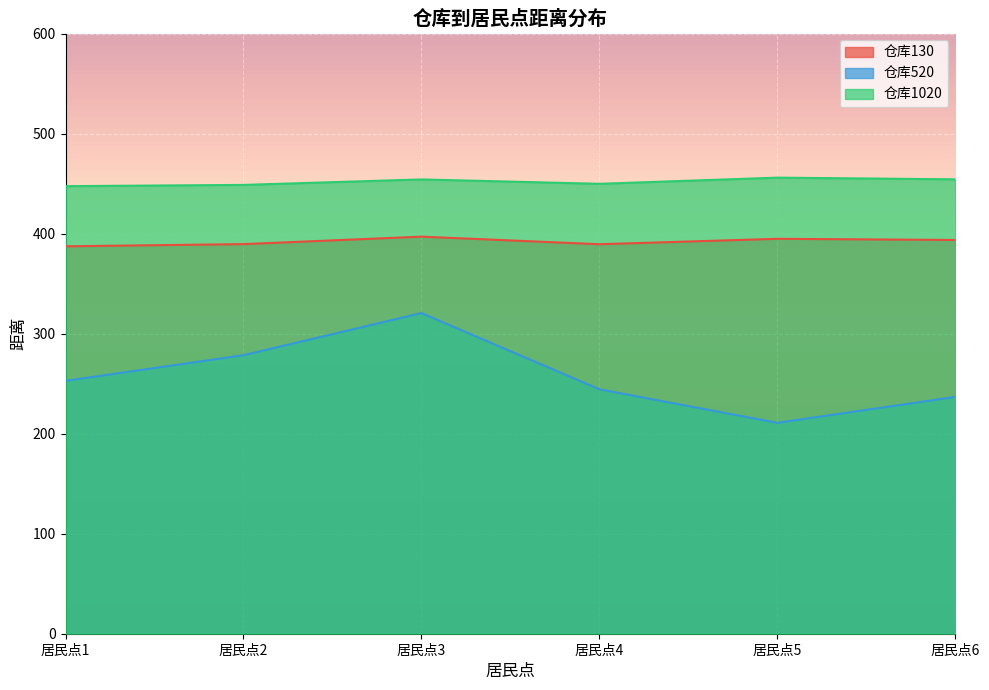

Is it true that 仓库520 equals 512.1 at 居民点3?

False